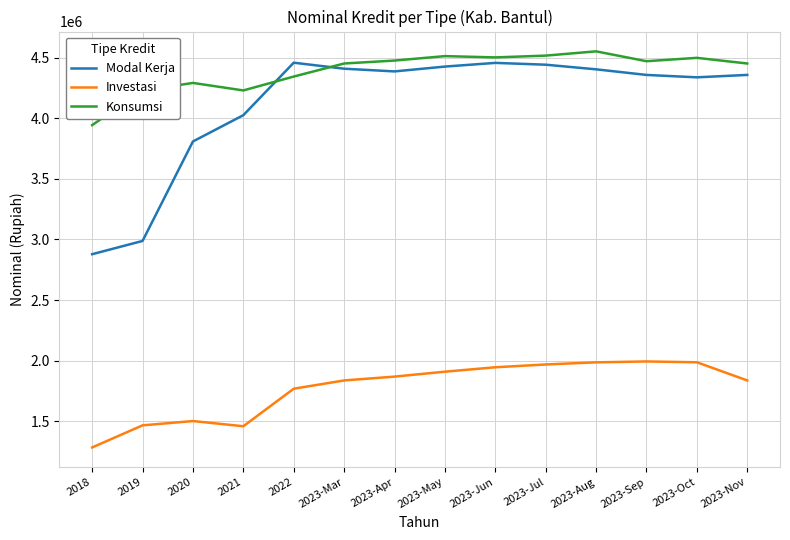

What is the minimum value for Konsumsi?

3943184.7